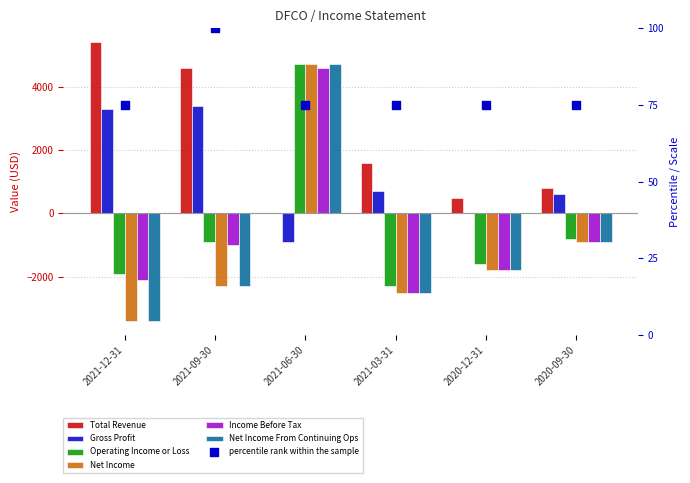

At how many categories does at least one series exceed 4755?

1